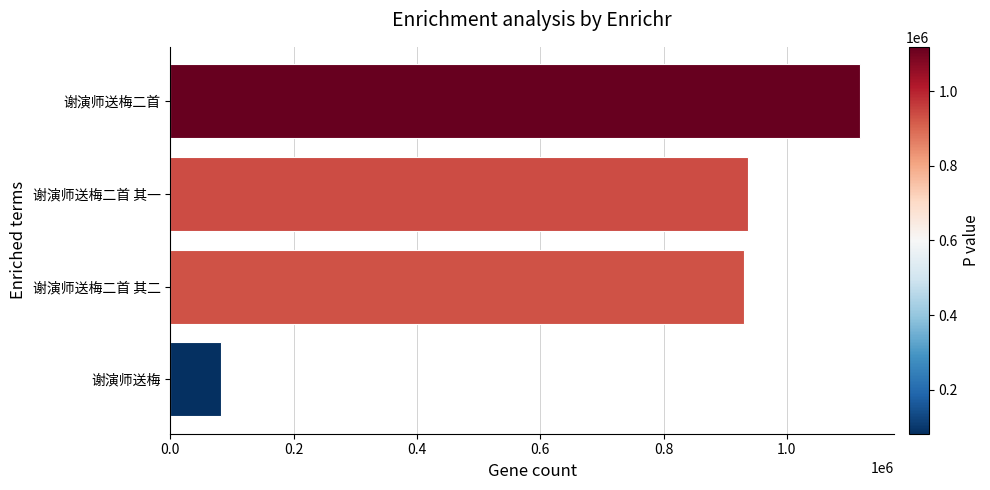

How many data points are less than 937103?

2